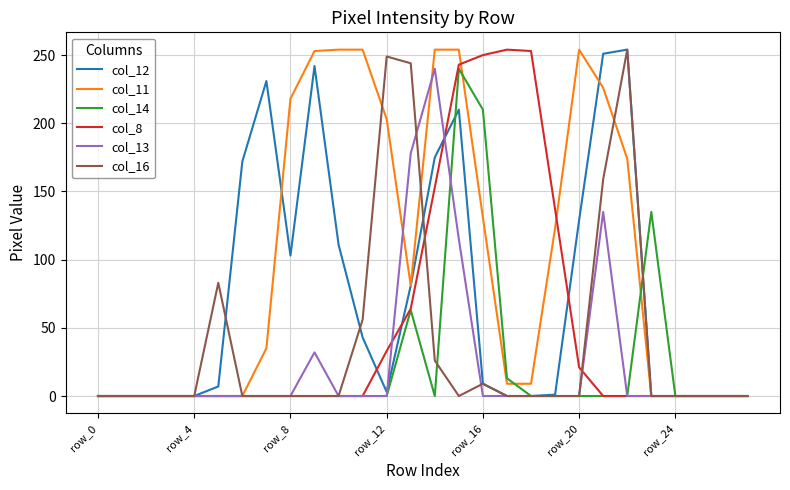

Which series has the largest total across all categories?

col_11